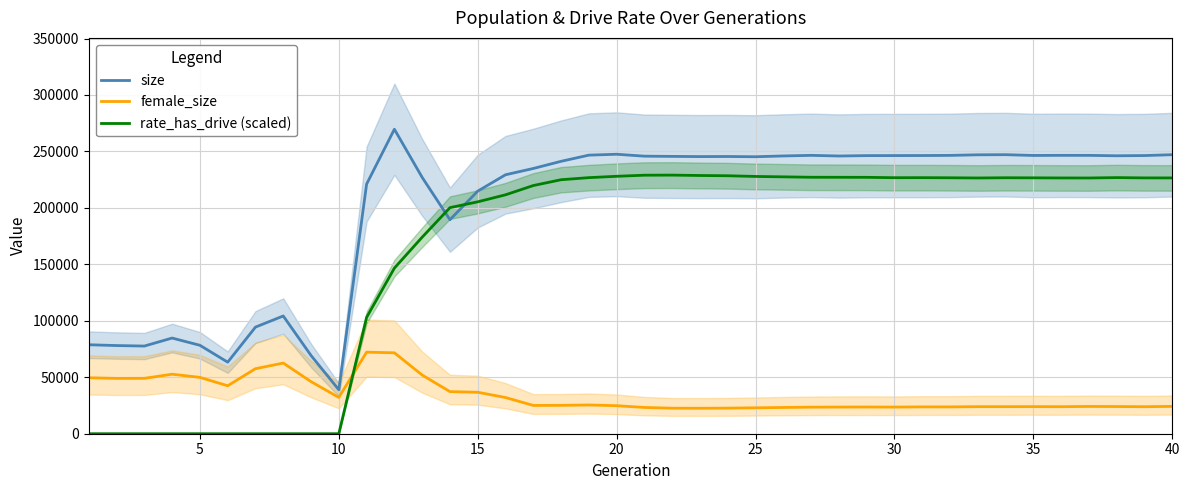

How many values in the size series are below 245603?

20